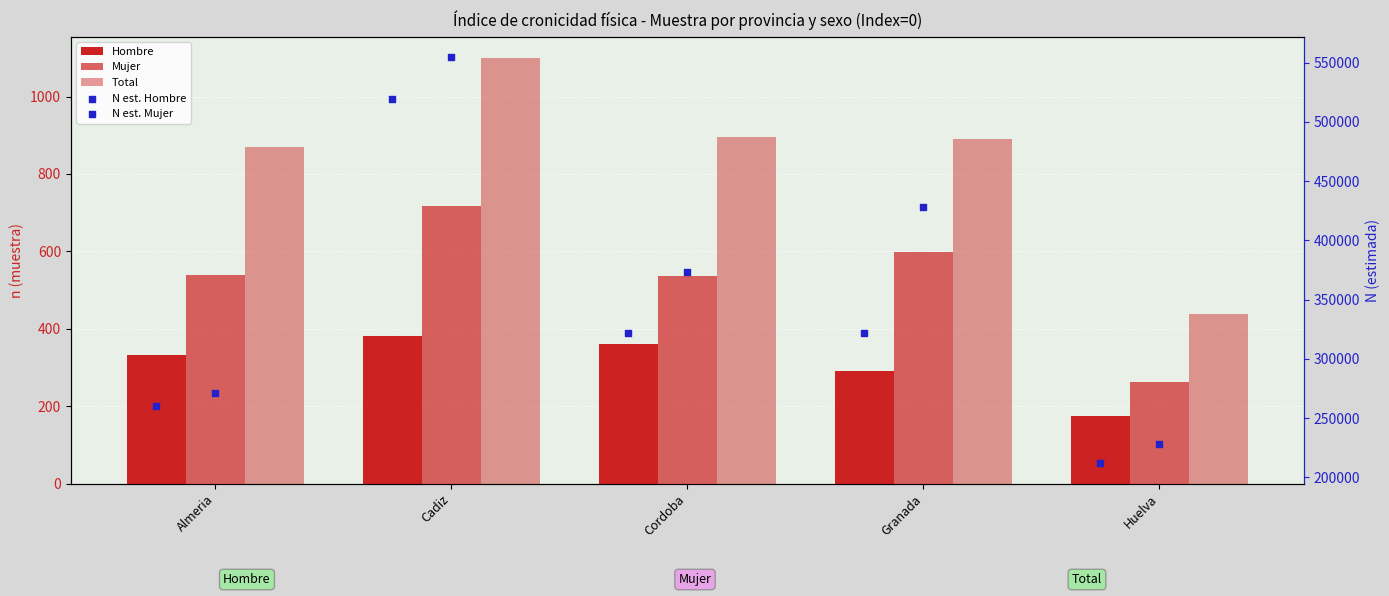

Which series reaches the minimum Y coordinate?

Hombre